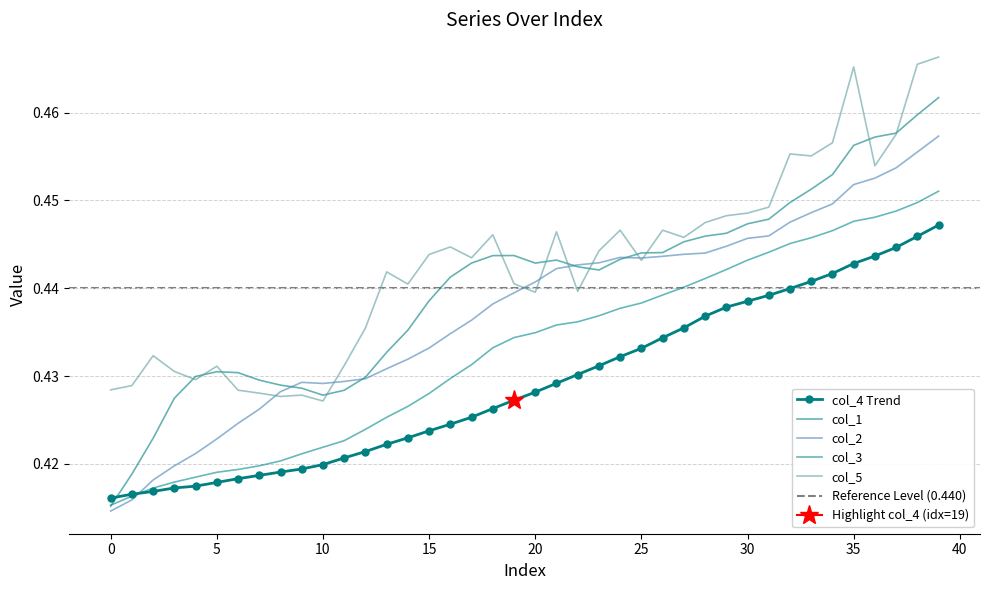

What is the label of the 8th point from the right?

32